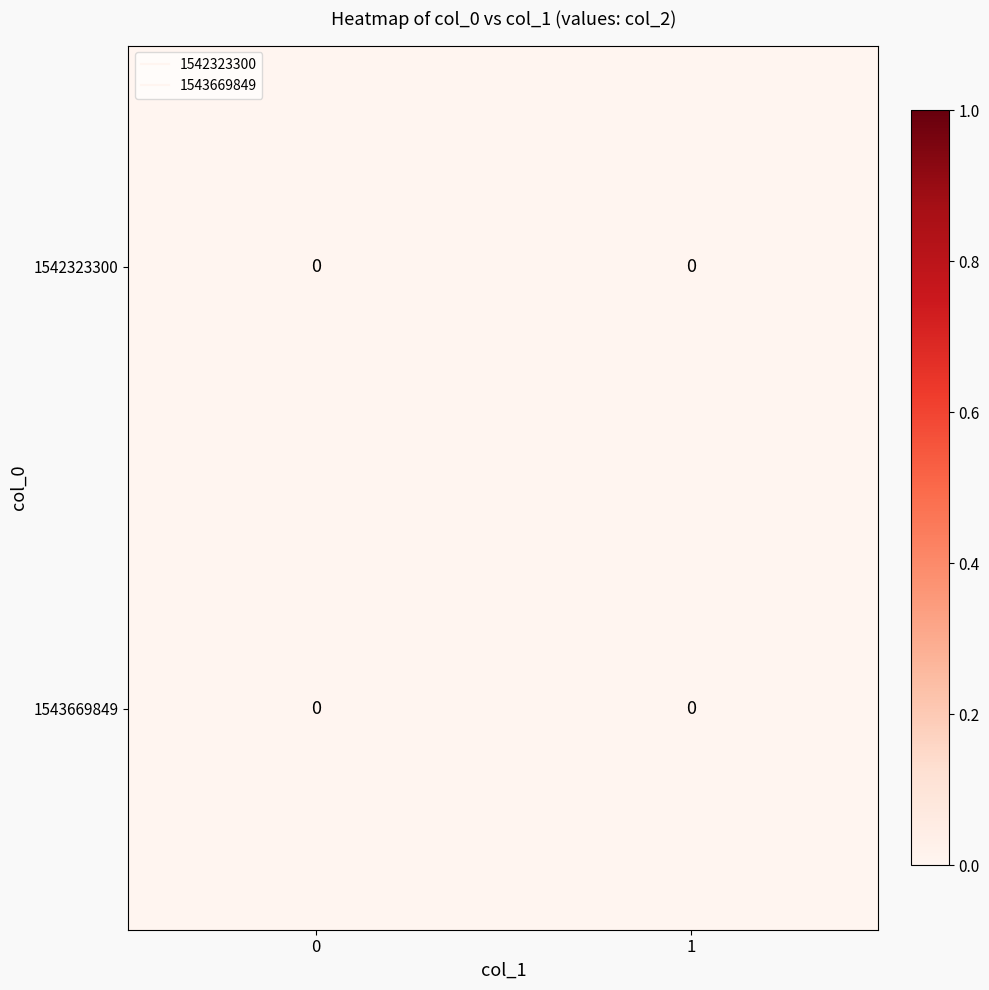

Which has a higher value, 1542323300 or 1543669849?

1542323300